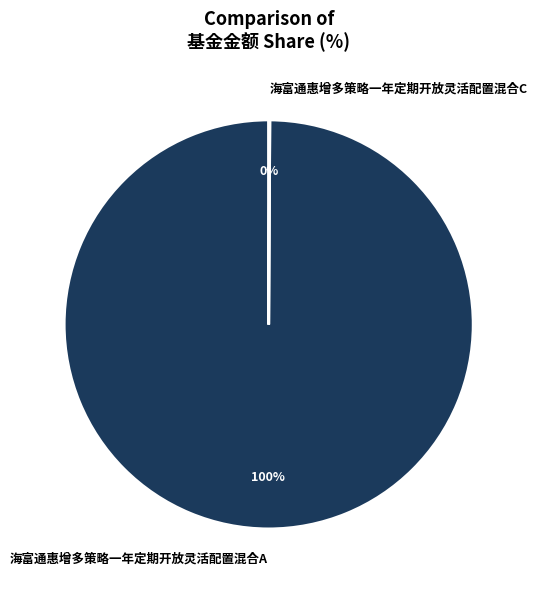

To the nearest percent, what is the difference between the largest and smallest slice percentages?

100%